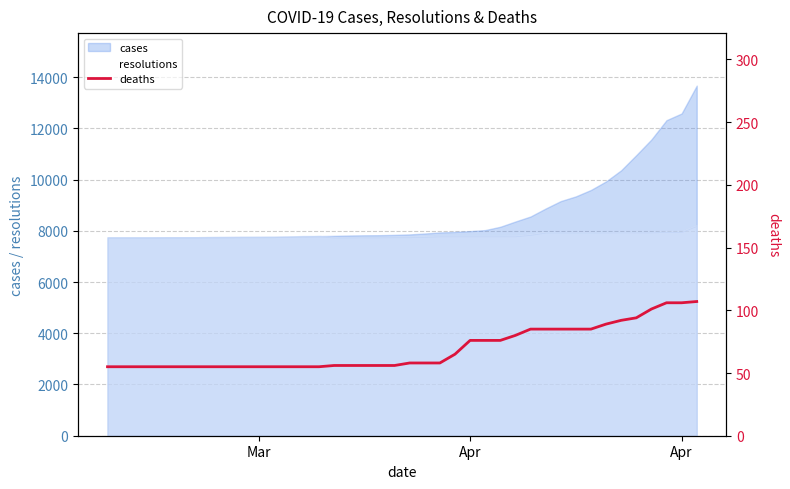

What is the difference between the maximum and minimum values?

52